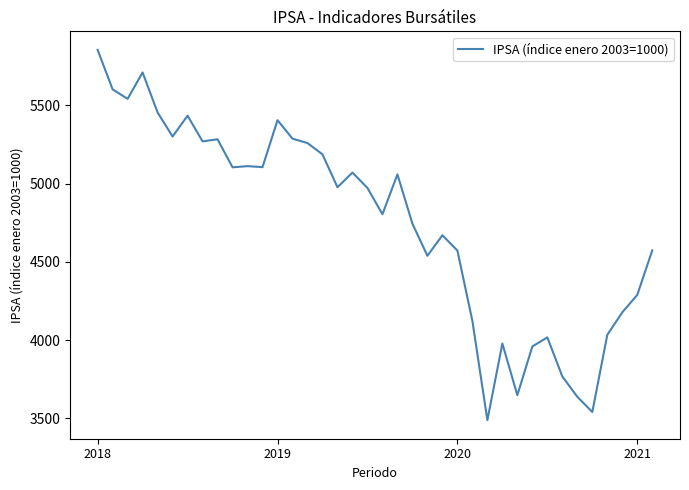

True or false: there are more than 2 points higher than both neighbors.

True